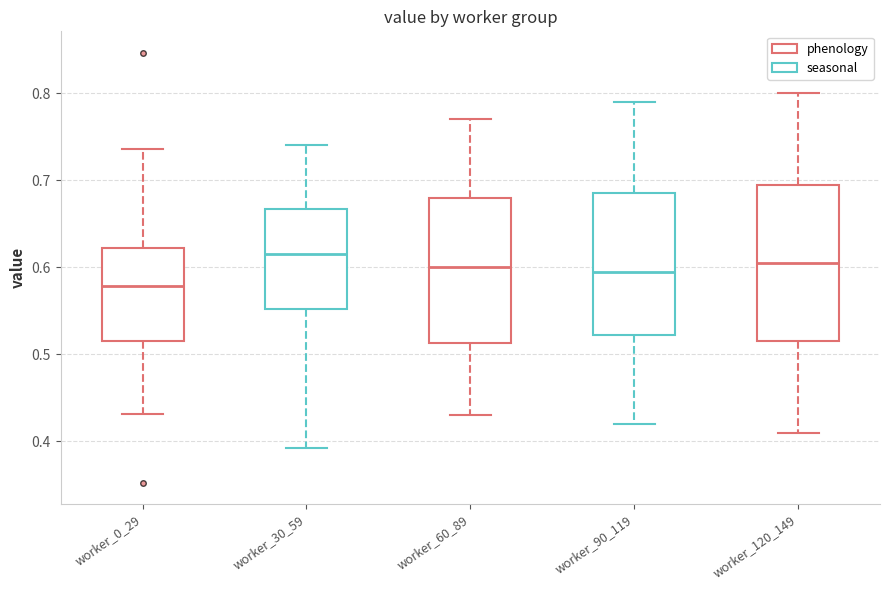

Where is the lower edge of the box for worker_0_29 on the y-axis? The values are not printed on the chart, so give them approximately, as read against the axis.

0.52